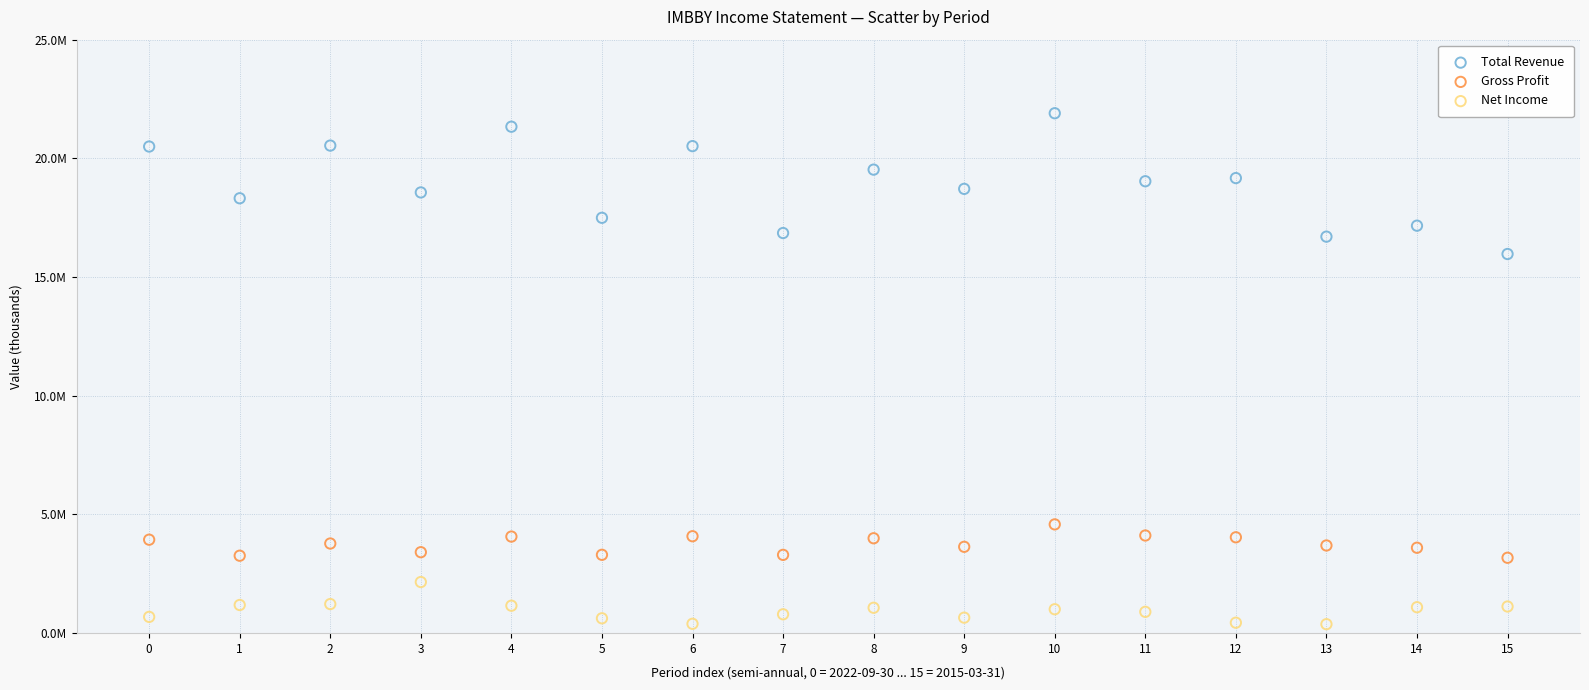

Which series contains the highest Y value?

Total Revenue